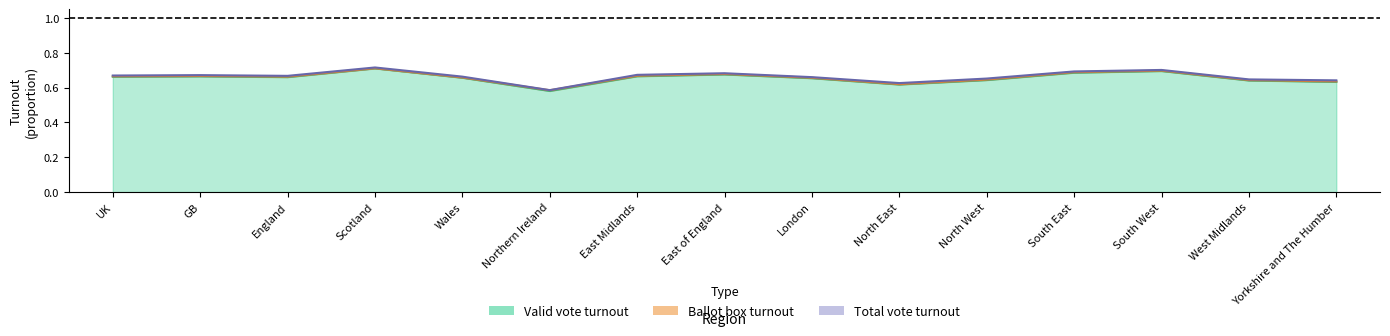

Rank the series by their average value, from lowest to highest.

Valid vote turnout, Ballot box turnout, Total vote turnout